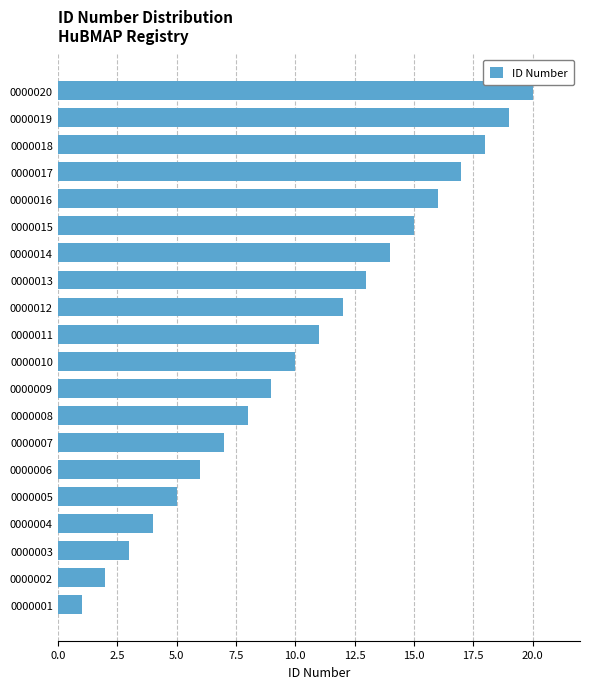

The value at 0000007 is 11. True or false?

False